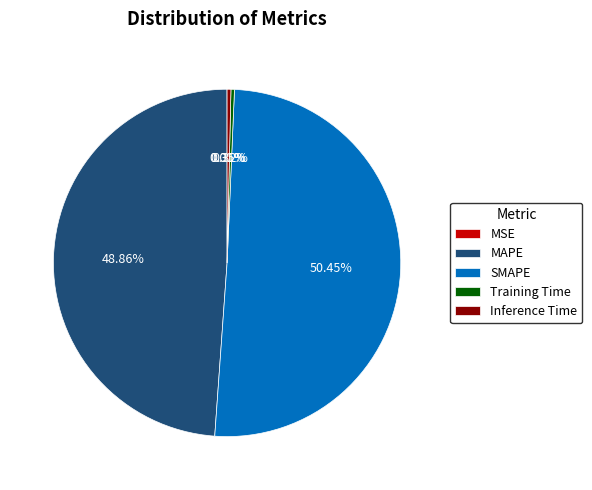

What percentage is the SMAPE slice, to the nearest percent?

50%